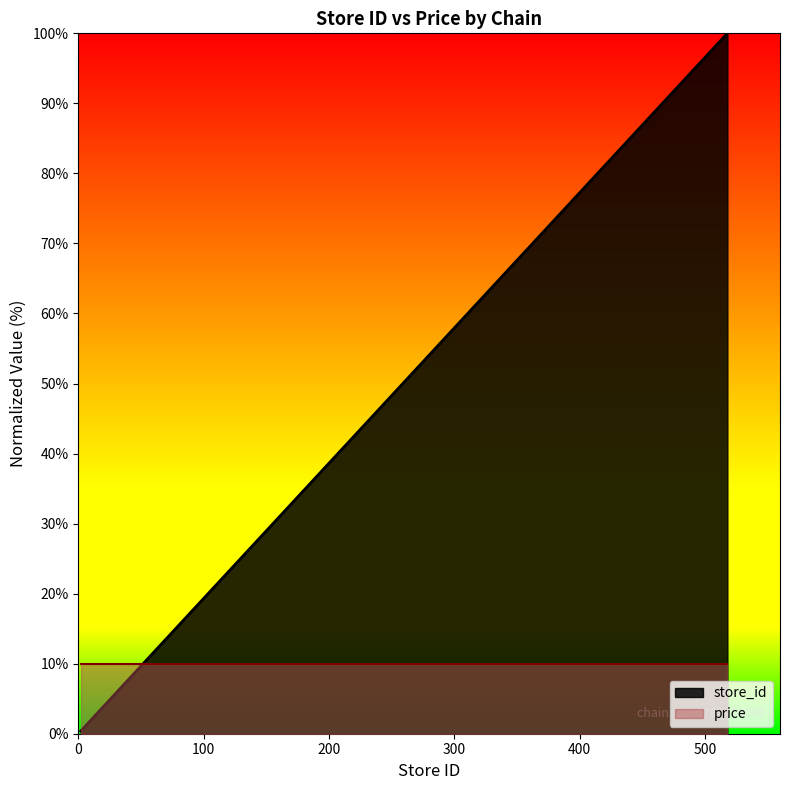

What value does the data have at 2?

0.4